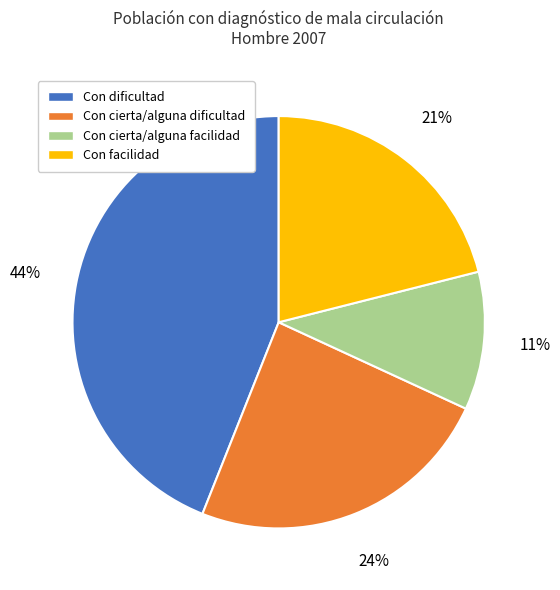

To the nearest percent, what percentage of the pie is Con dificultad?

44%